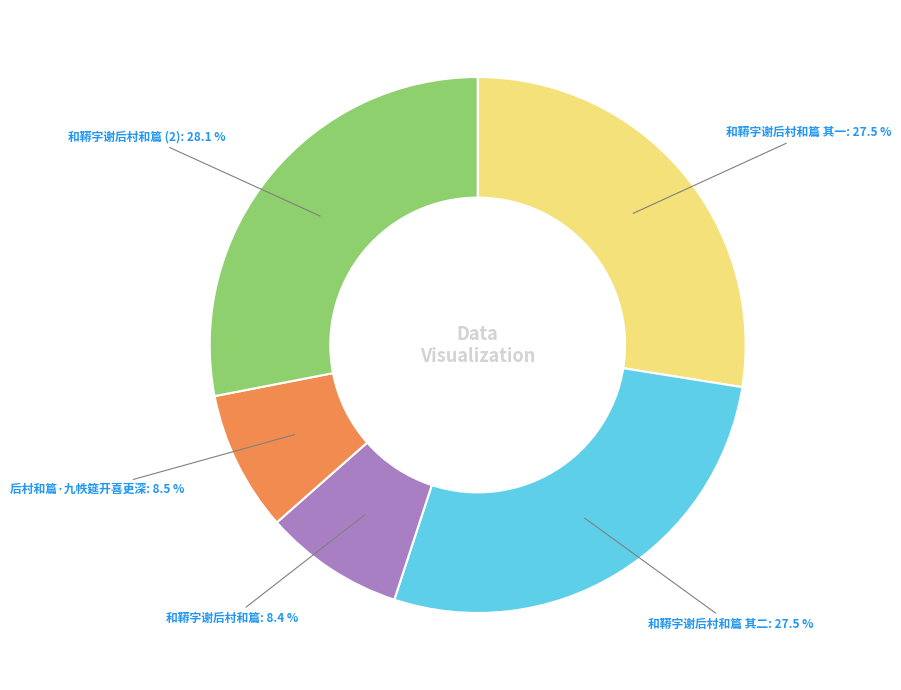

Does any single category account for the majority?

No